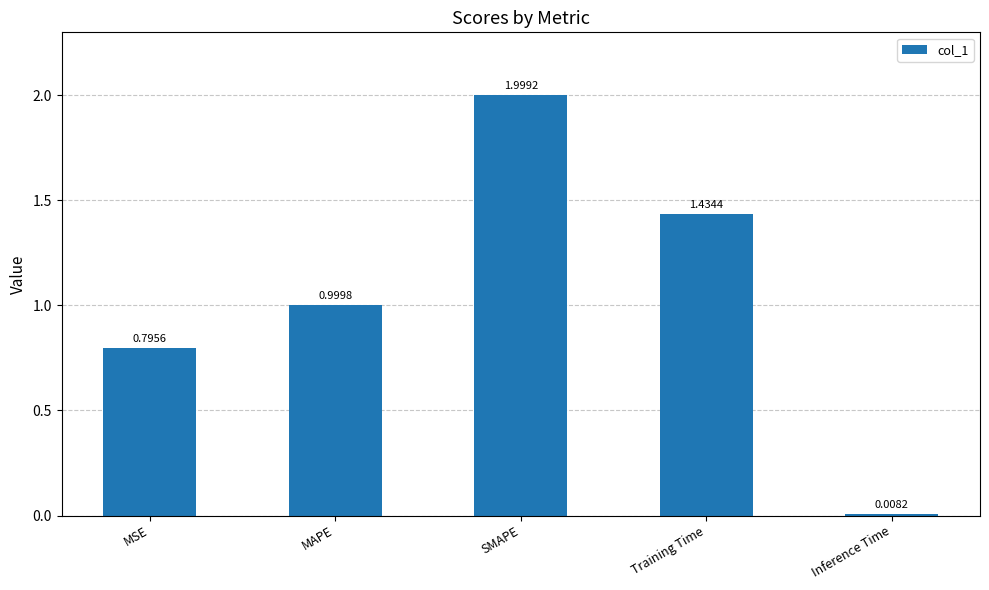

What is the ratio of the value at MAPE to the value at Training Time?

0.7